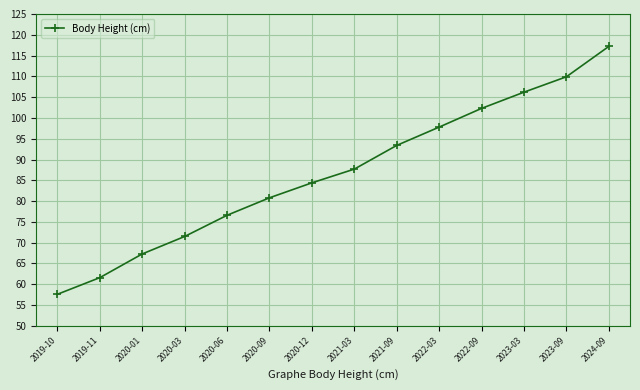

Reading left to right, what are all the values shown in this chart?

57.6	61.6	67.3	71.5	76.6	80.8	84.4	87.7	93.4	97.8	102.3	106.2	109.9	117.2